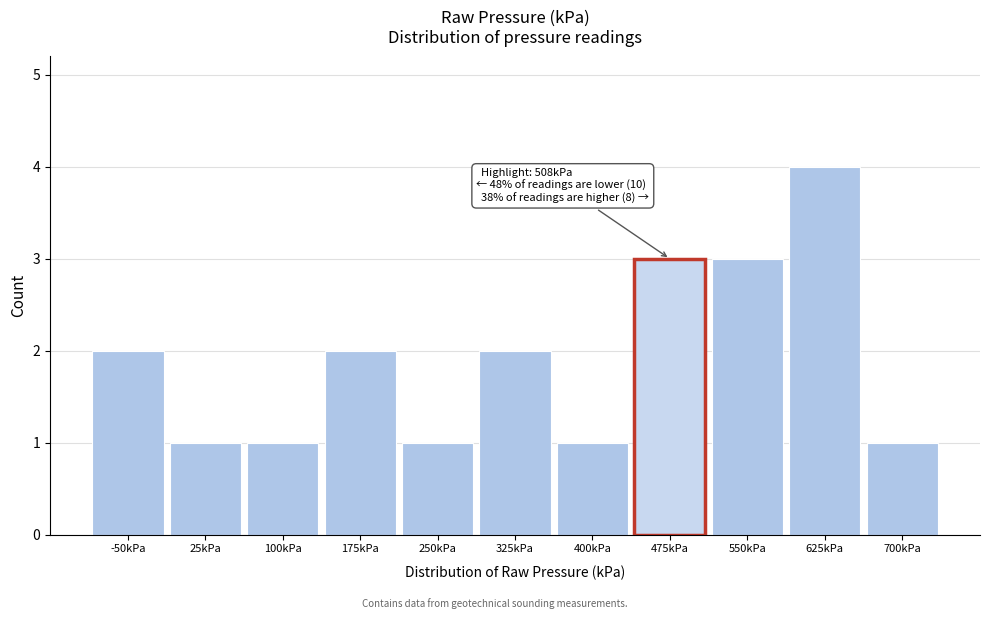

Reading right to left, extract all data points from this chart.

700kPa=1	625kPa=4	550kPa=3	475kPa=3	400kPa=1	325kPa=2	250kPa=1	175kPa=2	100kPa=1	25kPa=1	-50kPa=2